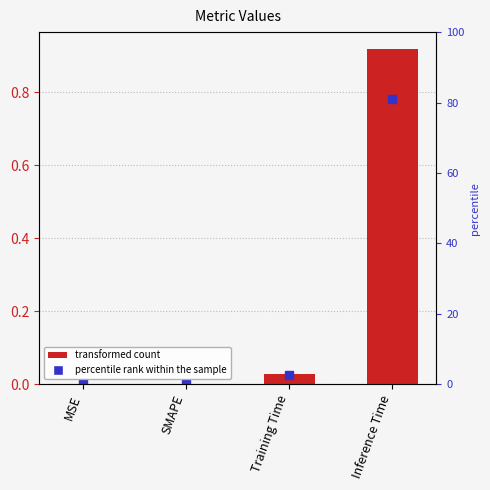

Reading left to right, transcribe all the data shown in this chart.

MSE=0.0	SMAPE=0.0	Training Time=0.0	Inference Time=0.9